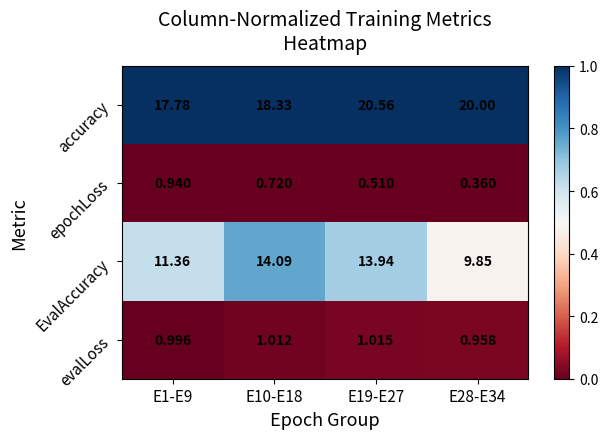

Count the number of data series in this chart.

4